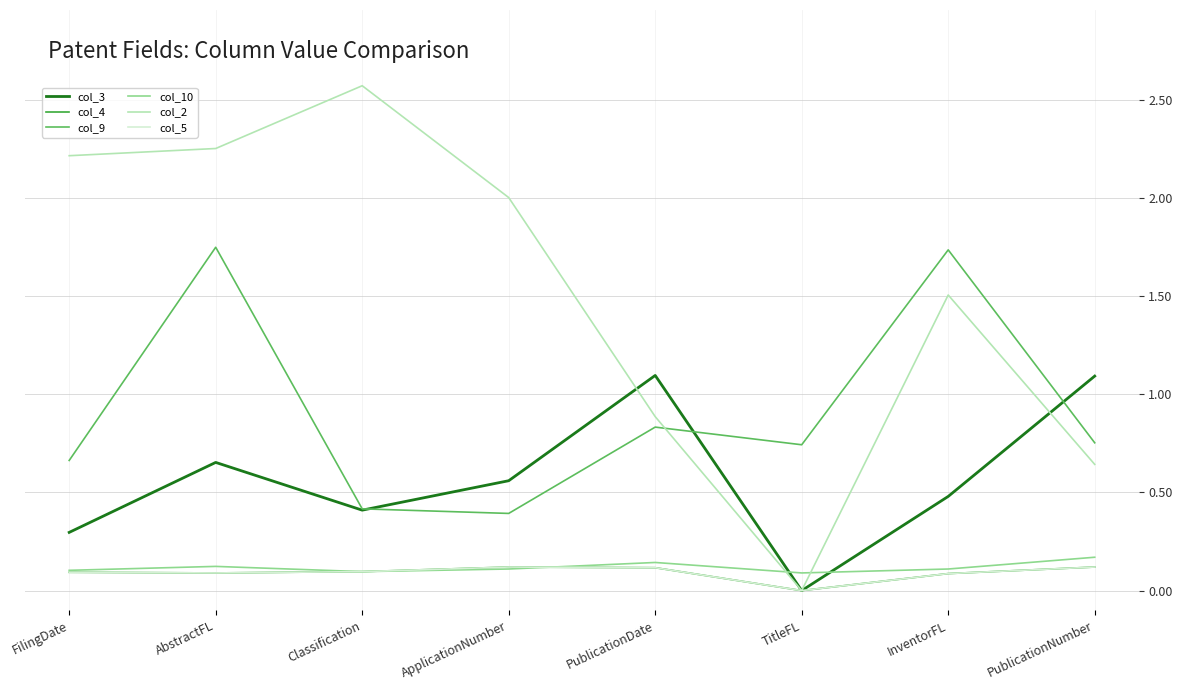

At Classification, list the series in order from largest to smallest.

col_2, col_9, col_3, col_4, col_10, col_5